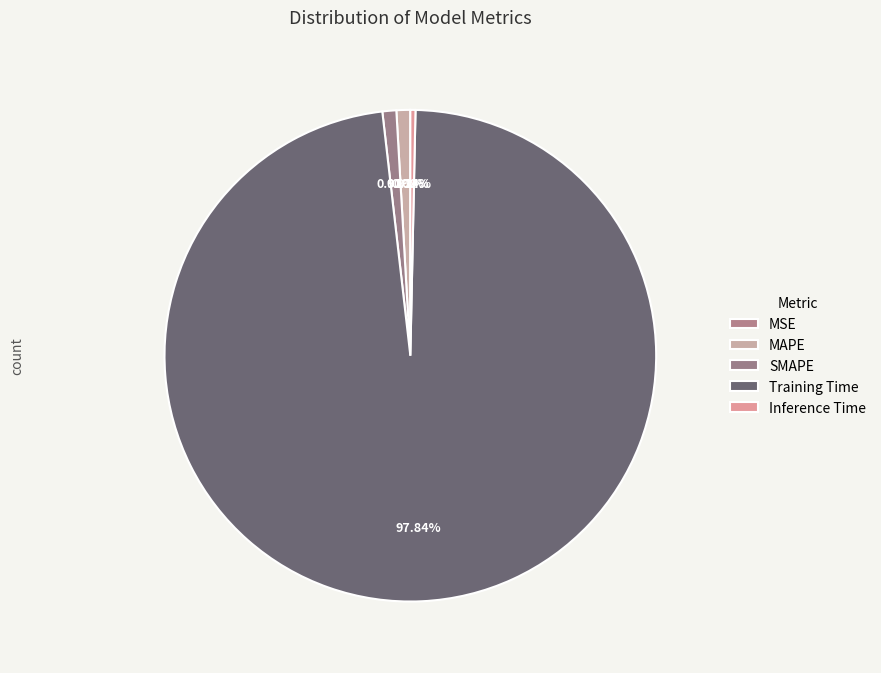

How many segments does this pie chart have?

5